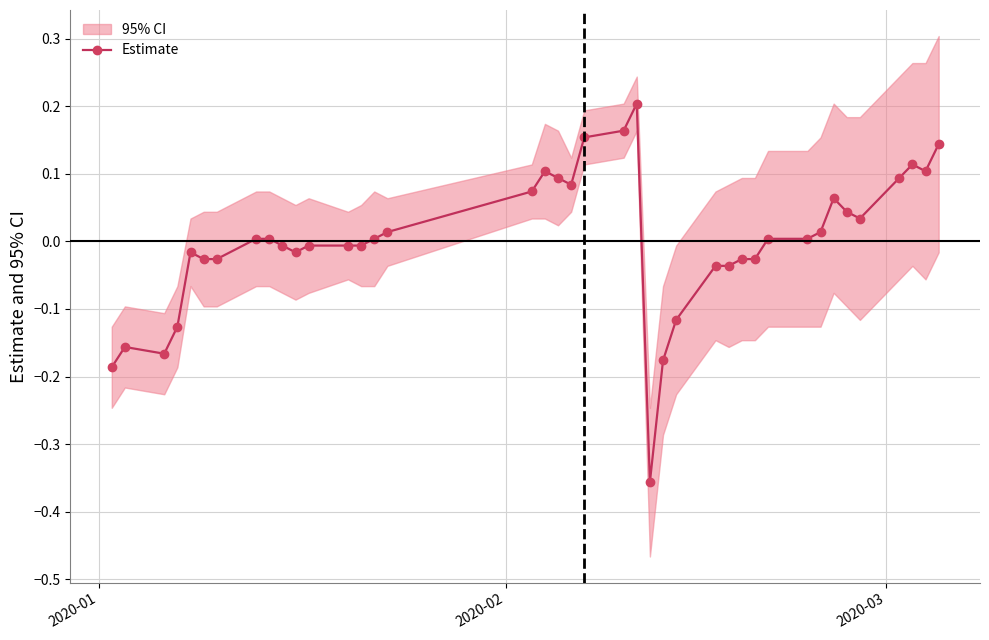

True or false: Estimate has more than 1 interior local peaks.

True